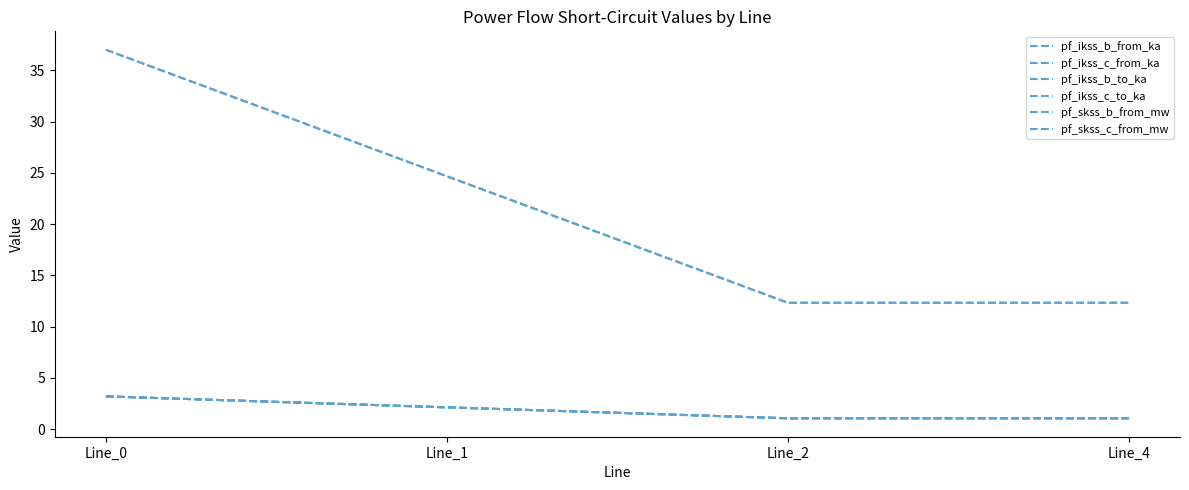

What is the greatest value displayed?

37.0